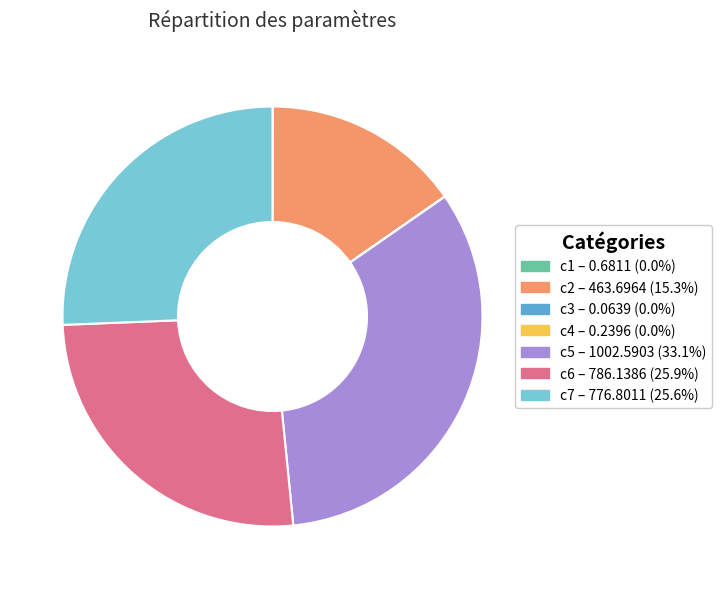

Is c5 – 1002.5903 (33.1%) the majority of the pie?

No